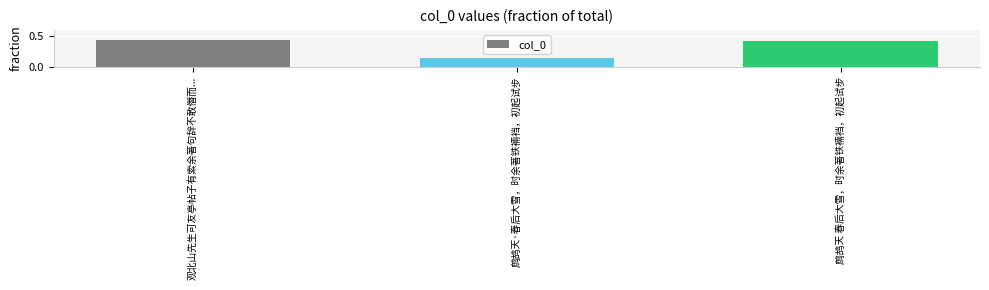

What is the difference between the maximum and minimum values?

0.3